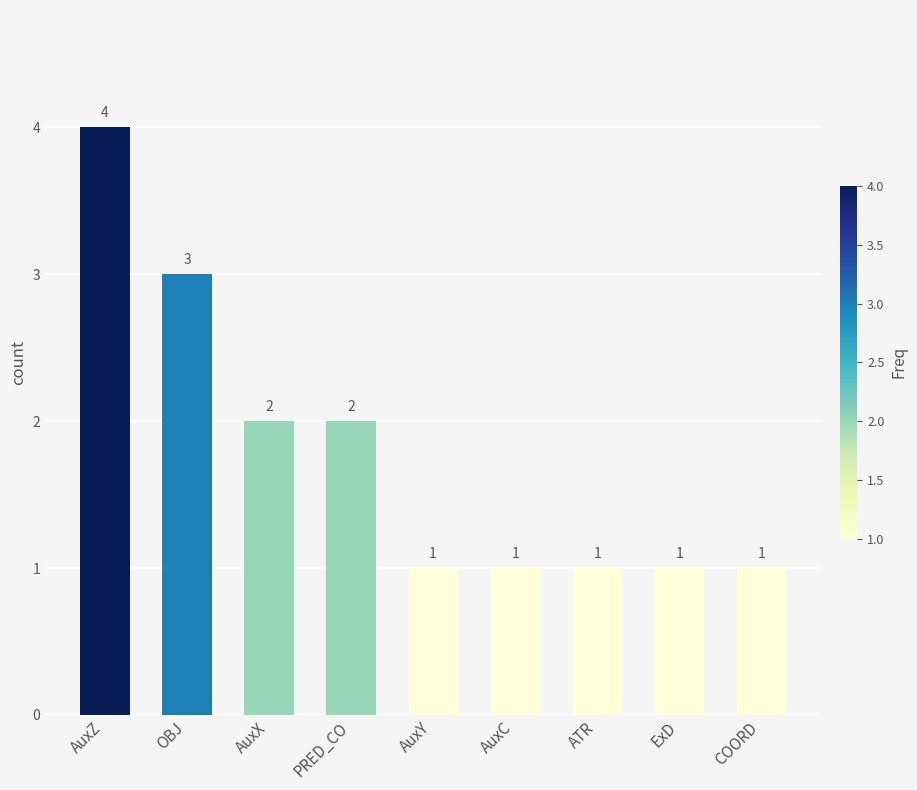

What is the value of the 9th bar from the left?

1